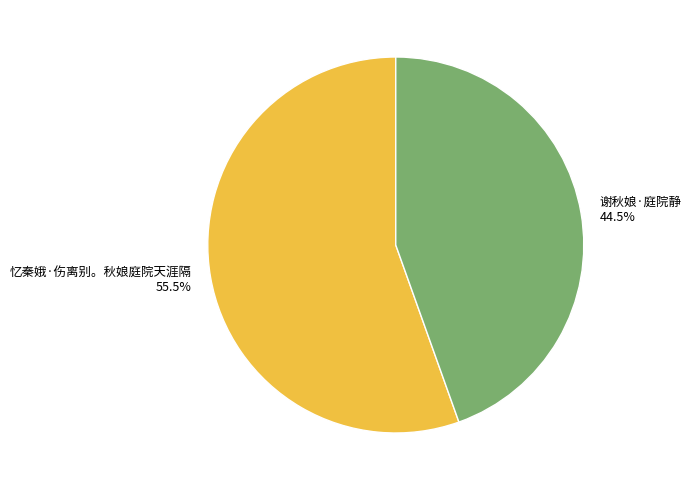

Is there any slice that represents more than half of the pie?

Yes